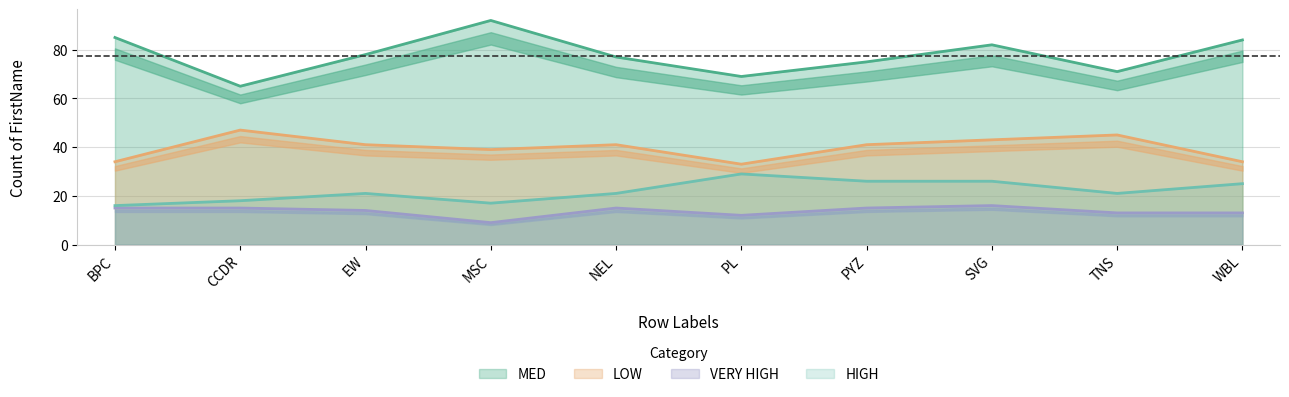

What position from the right is PL?

5